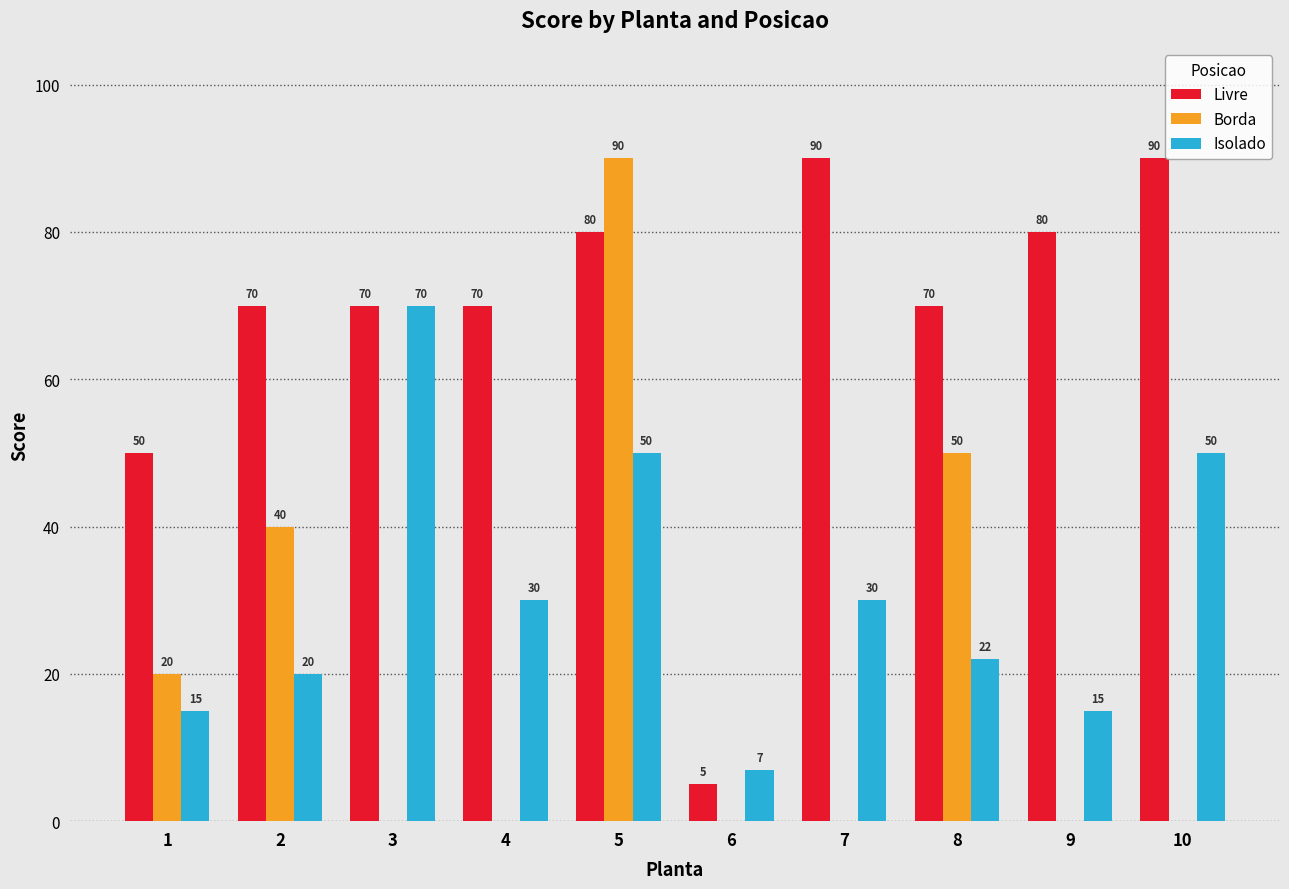

Reading right to left, what are all the values shown in this chart?

Livre: 10=90	9=80	8=70	7=90	6=5	5=80	4=70	3=70	2=70	1=50
Borda: 10=0	9=0	8=50	7=0	6=0	5=90	4=0	3=0	2=40	1=20
Isolado: 10=50	9=15	8=22	7=30	6=7	5=50	4=30	3=70	2=20	1=15